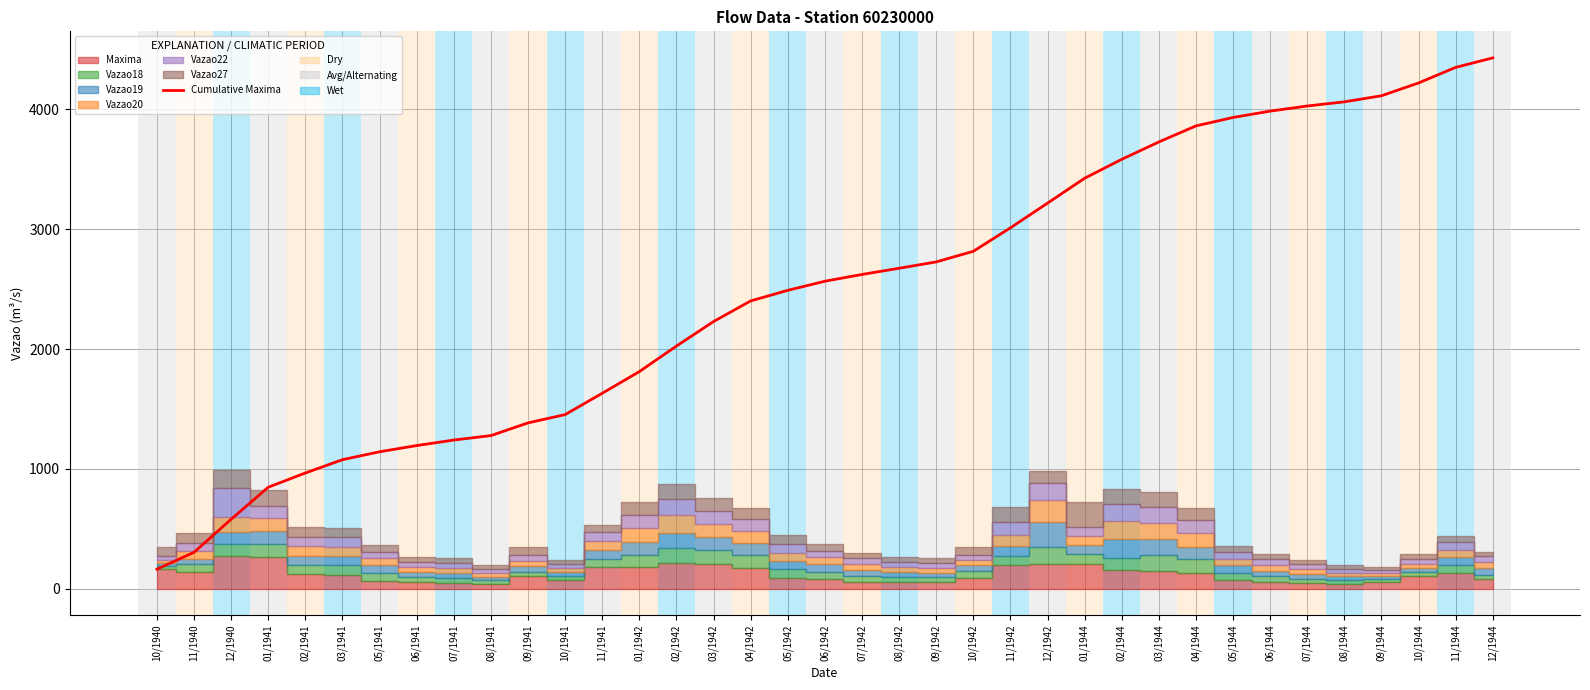

How many lines are shown in the chart?

1